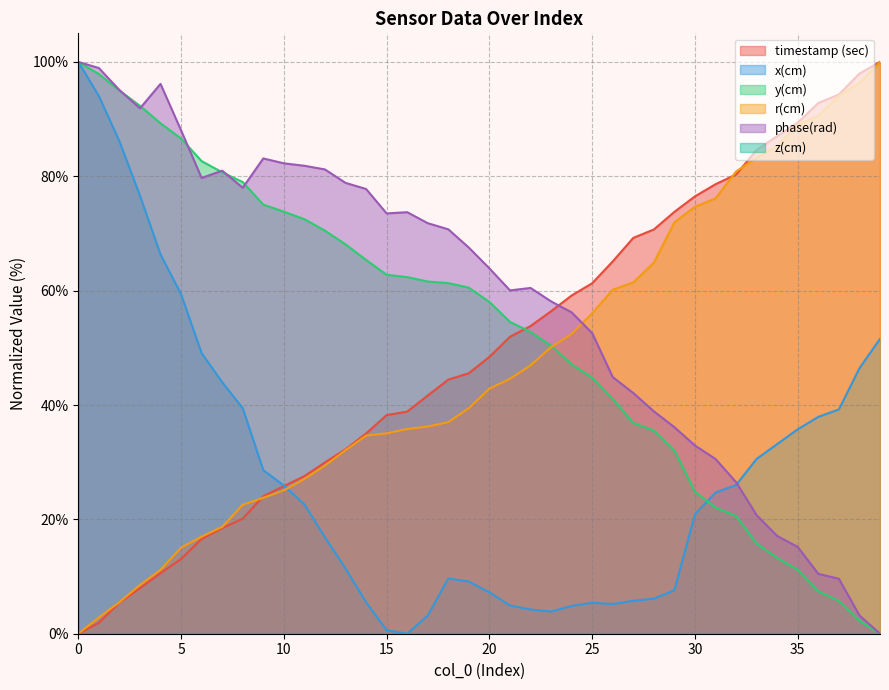

How many data points in timestamp (sec) are less than 48?

20